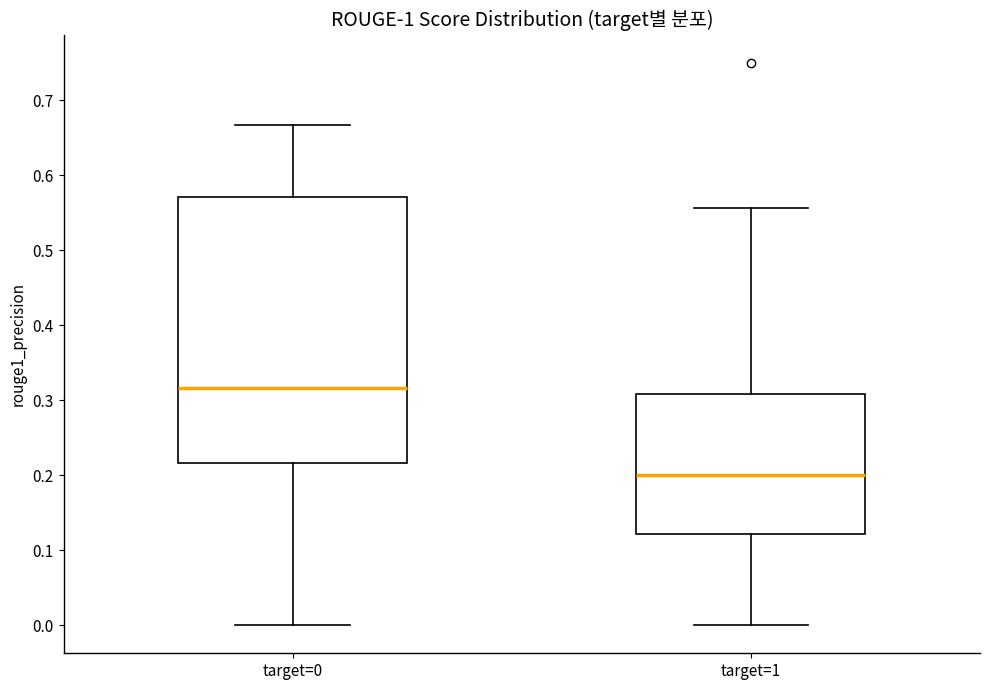

Comparing the boxes themselves (not the whiskers), which one is the tallest?

target=0